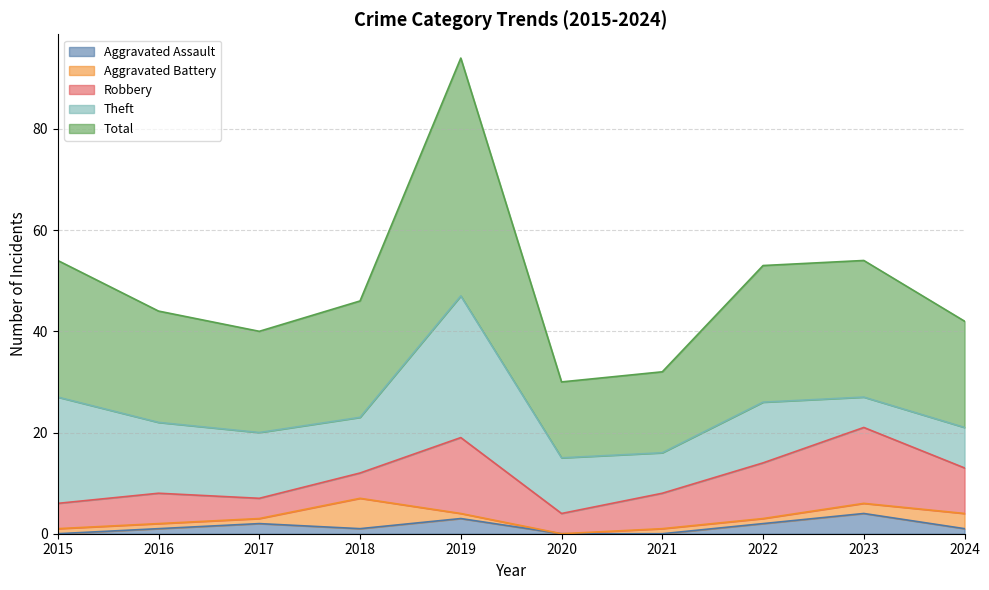

What is the value of the Robbery point at the 6th from the left?

4